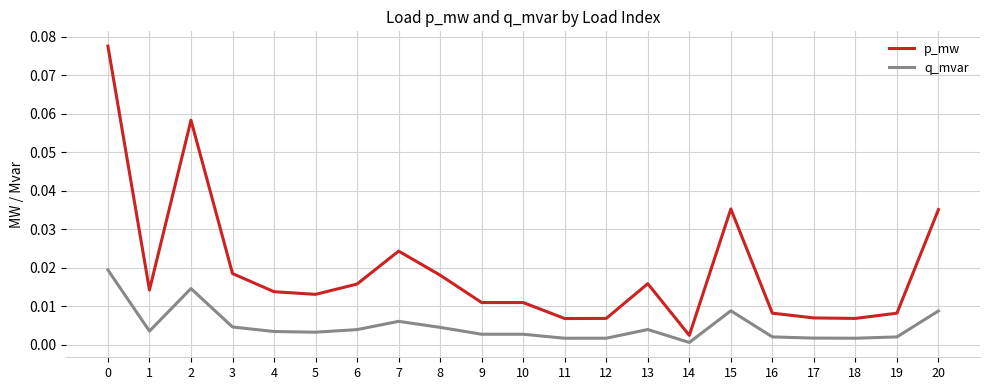

How many categories are shown in the chart?

21